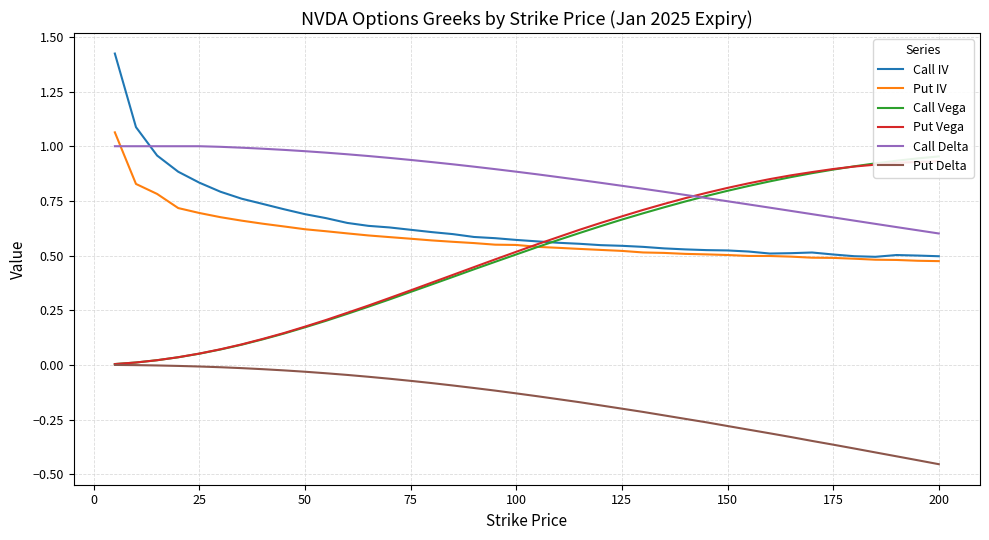

True or false: Put Vega and Put Delta cross at least once.

False